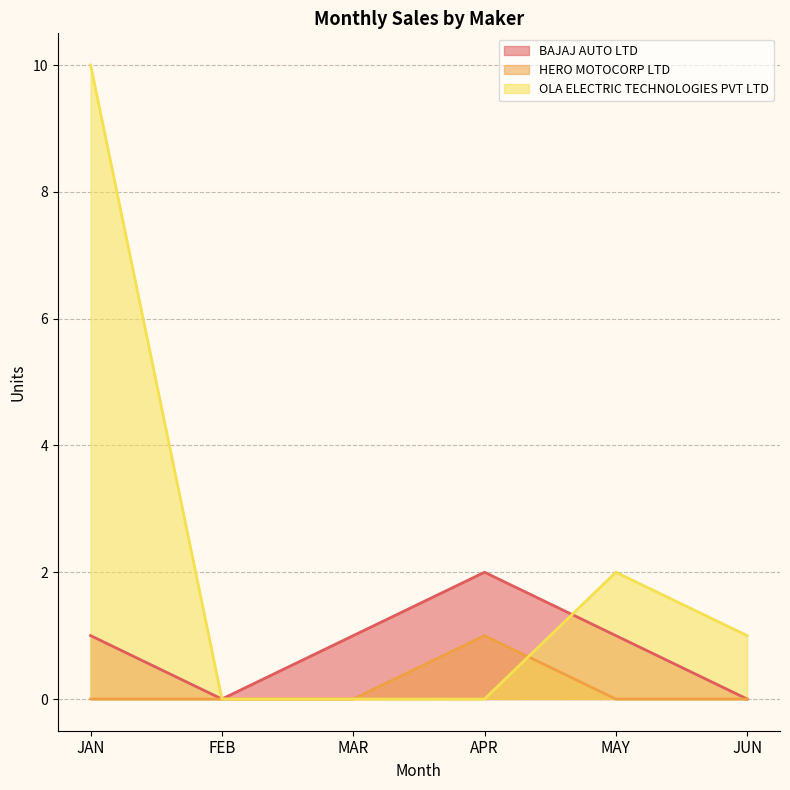

What is the spread (max minus min) of values at JUN?

1